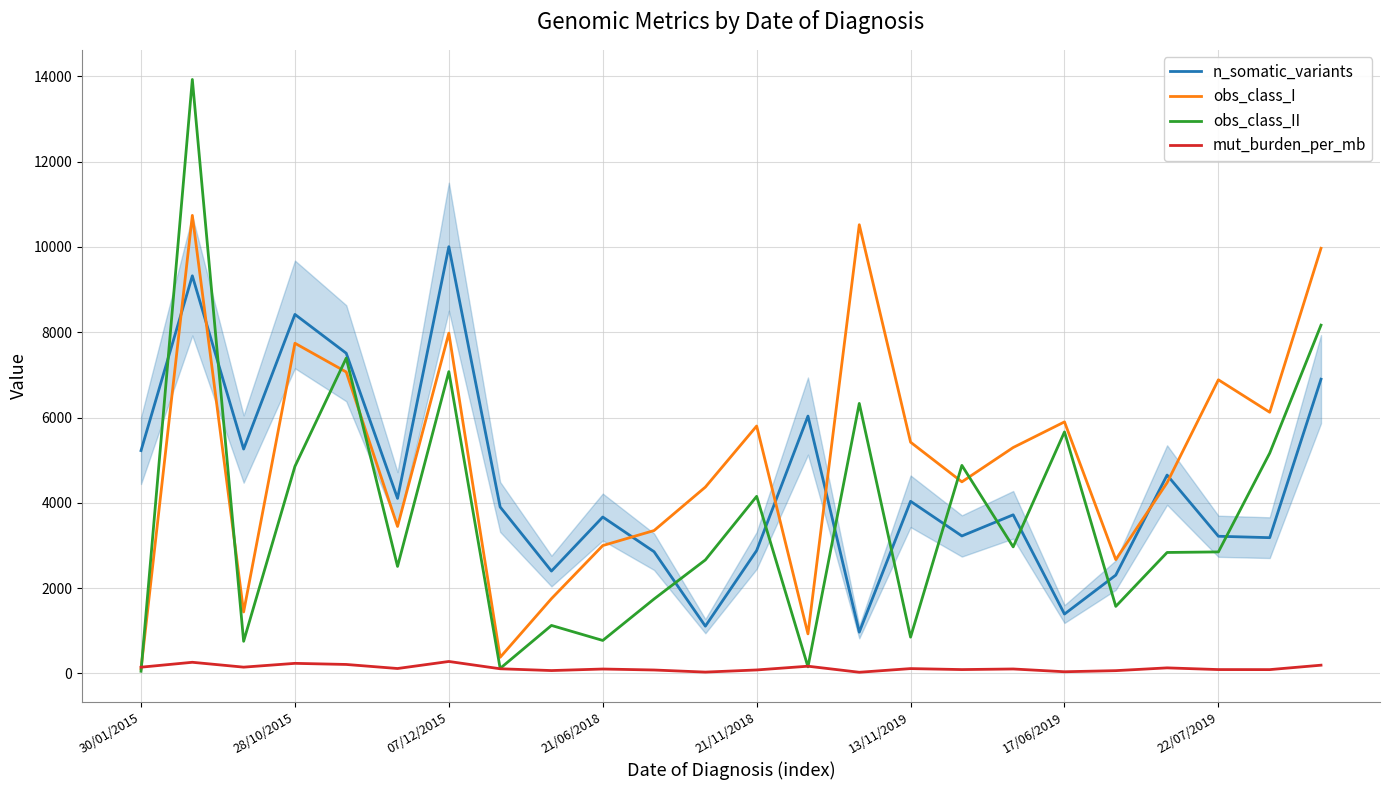

Which series has the largest range (max minus min)?

obs_class_II